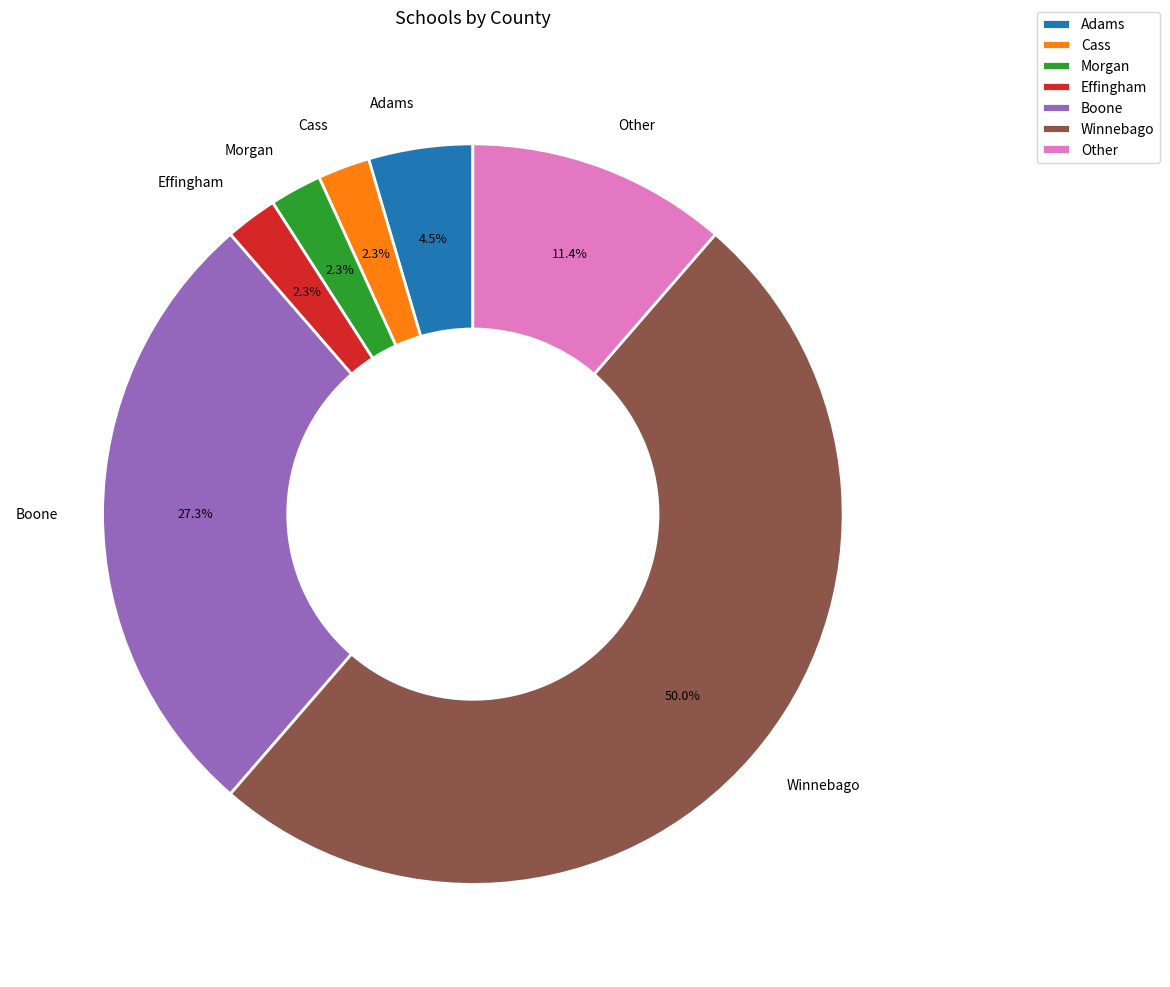

Is it true that Other is 11% of the pie?

True